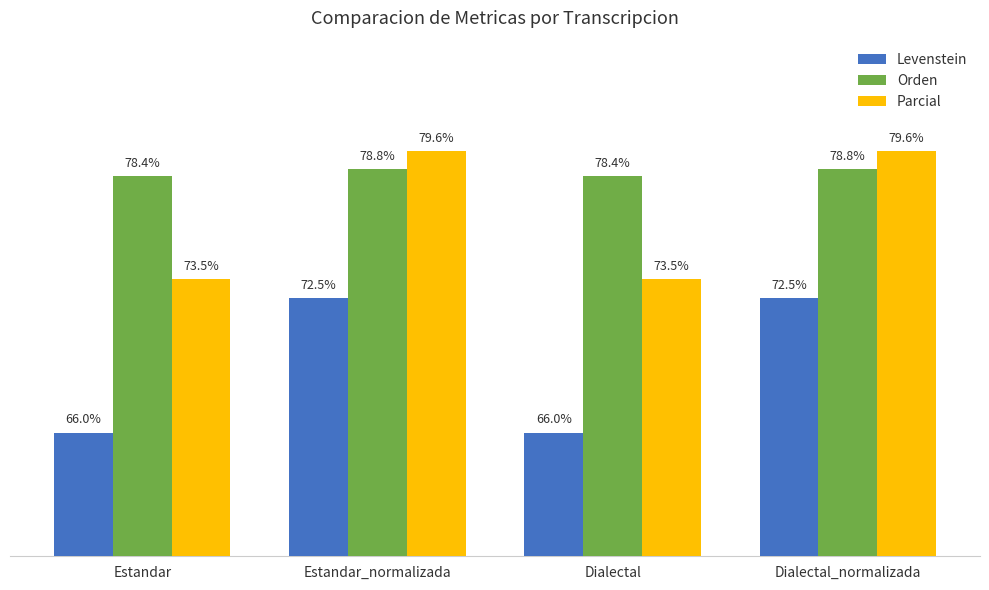

Which series changed the most between Dialectal and Dialectal_normalizada?

Levenstein